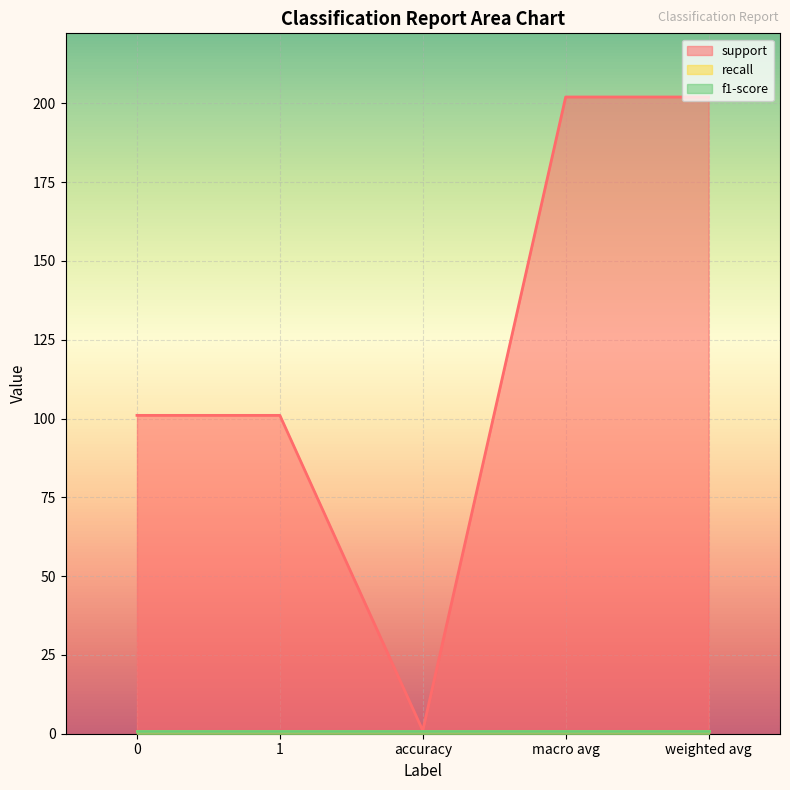

Which category has the highest value across all series?

macro avg